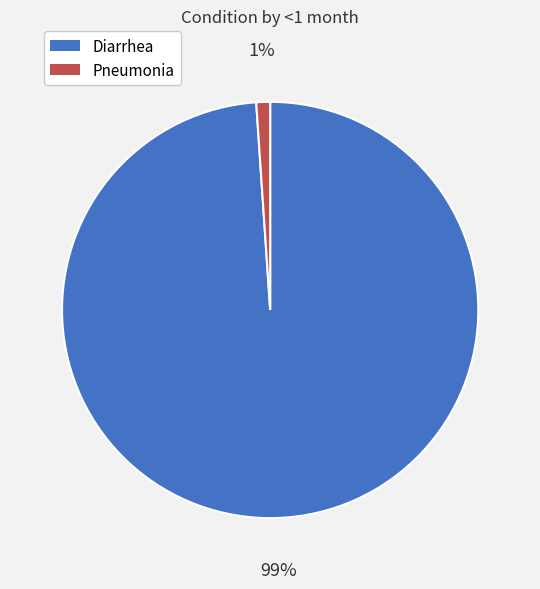

To the nearest percent, what percentage of the pie is Pneumonia?

1%